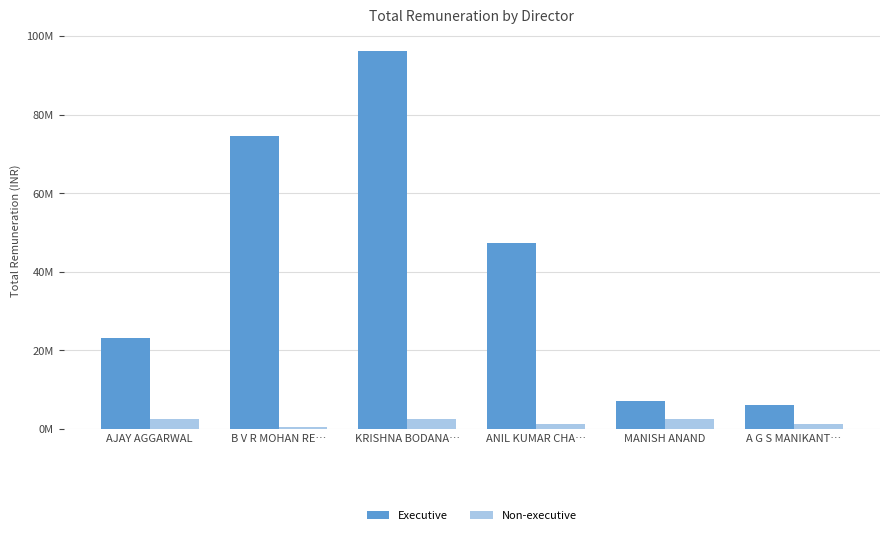

At which label does Executive reach its peak?

KRISHNA BODANA…